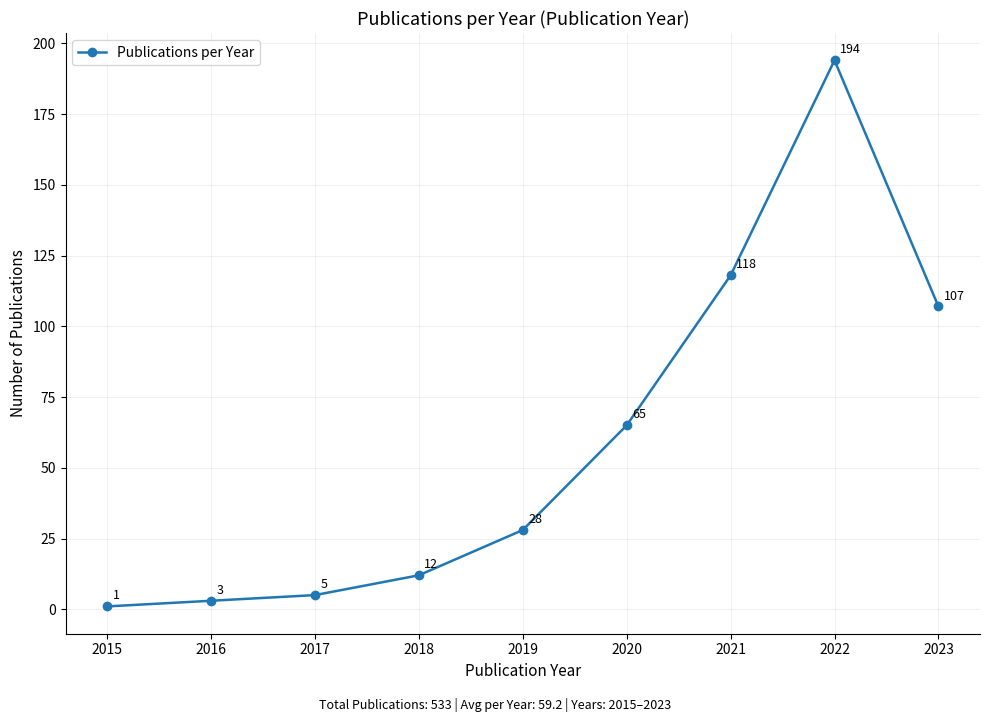

What is the greatest value displayed?

194